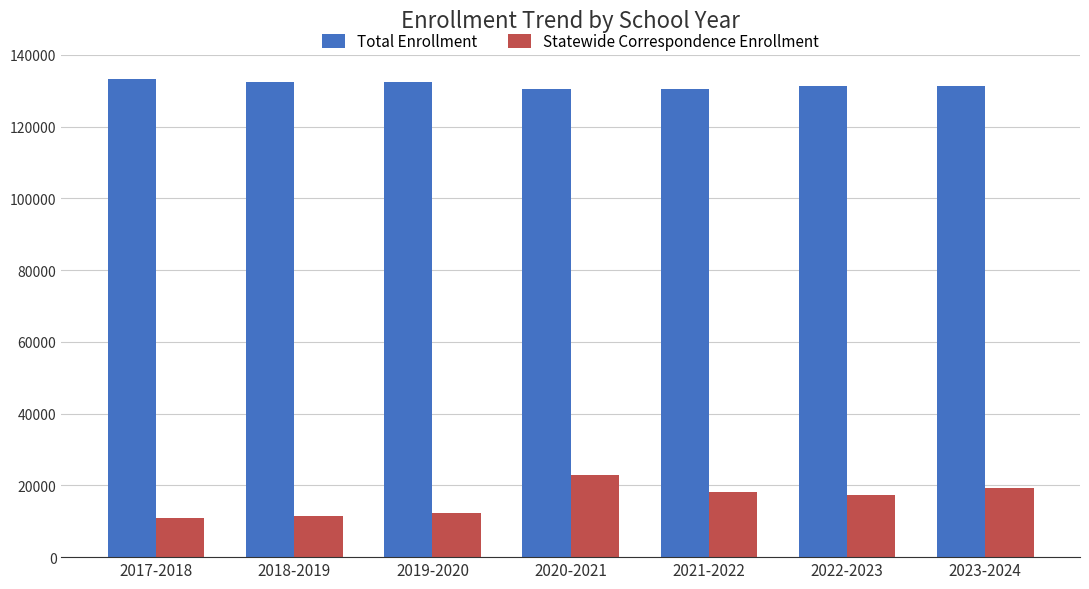

What is the minimum value for Total Enrollment?

130403